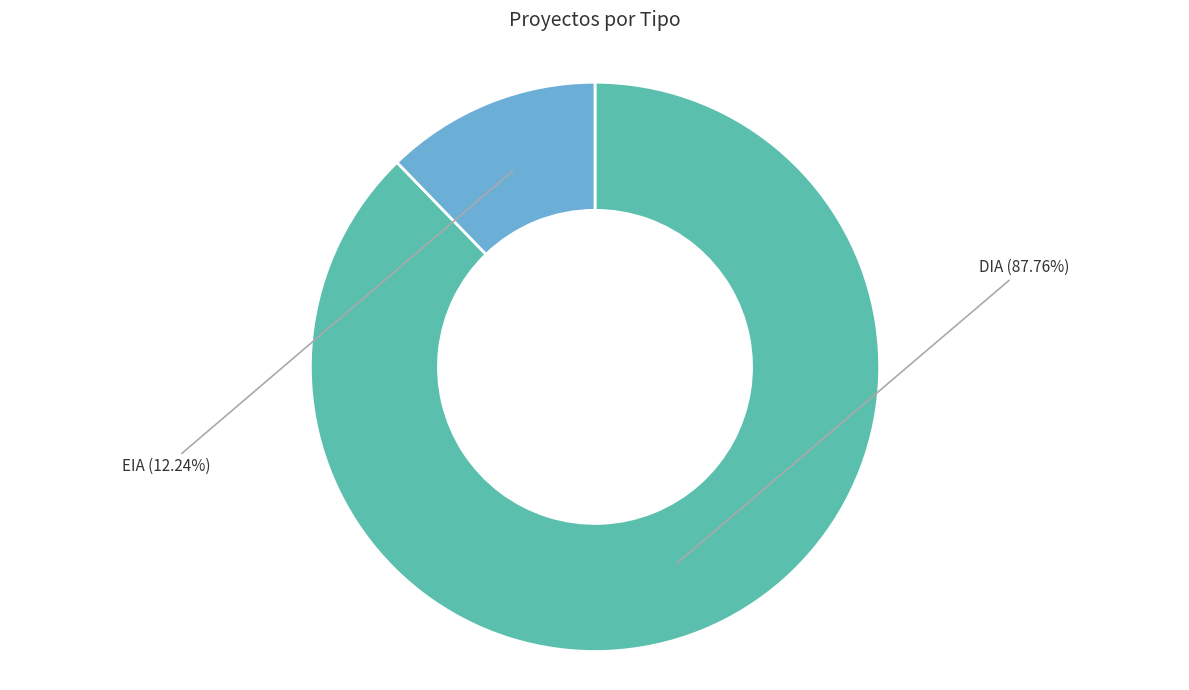

Rank the categories by value from lowest to highest.

EIA, DIA